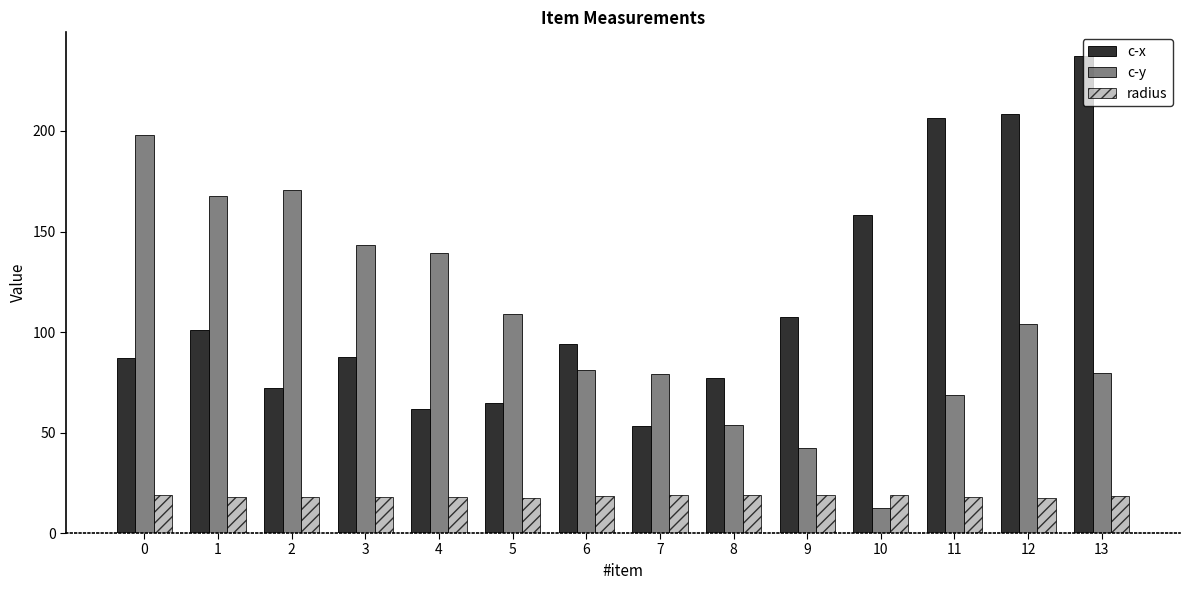

What are all the series names shown in the legend?

c-x, c-y, radius